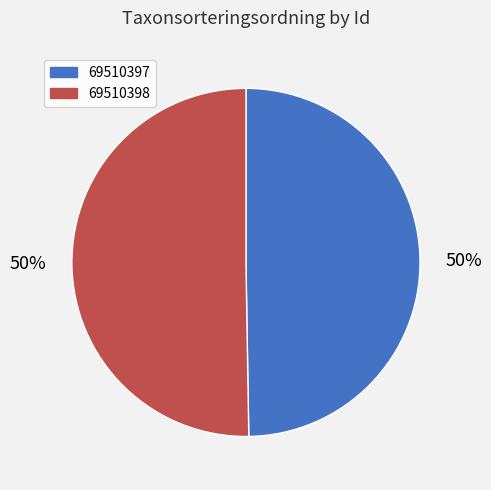

To the nearest percent, what percentage of the pie is 69510397?

50%